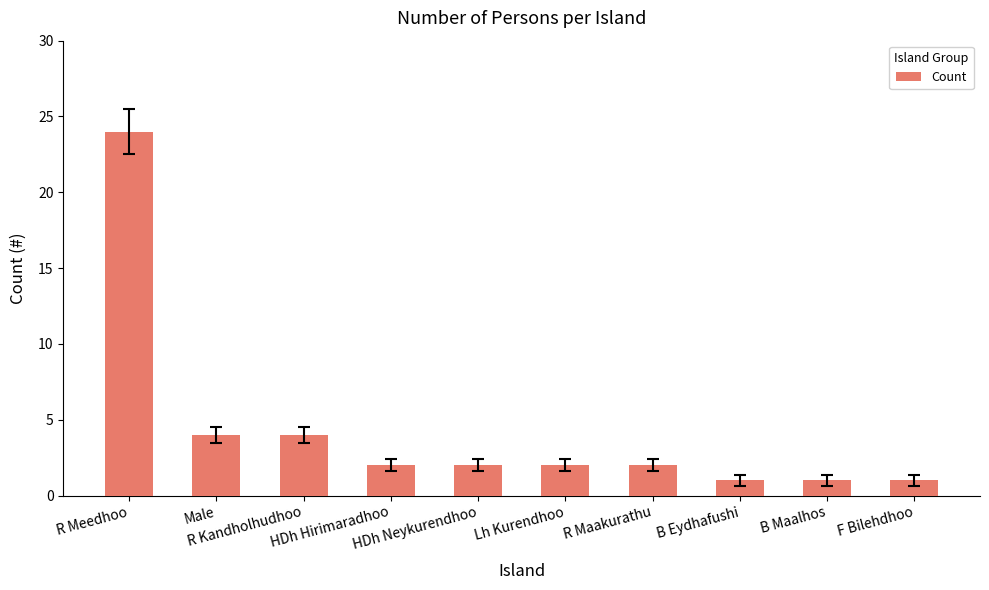

Read the value at Male, to the nearest 5.

5